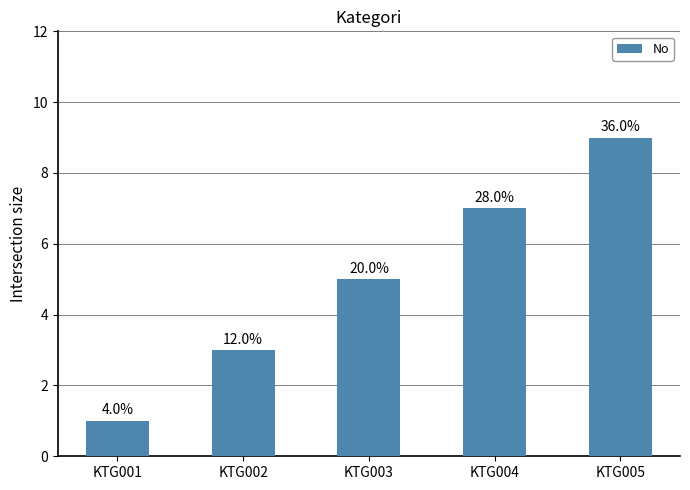

How many bars are there in total?

5